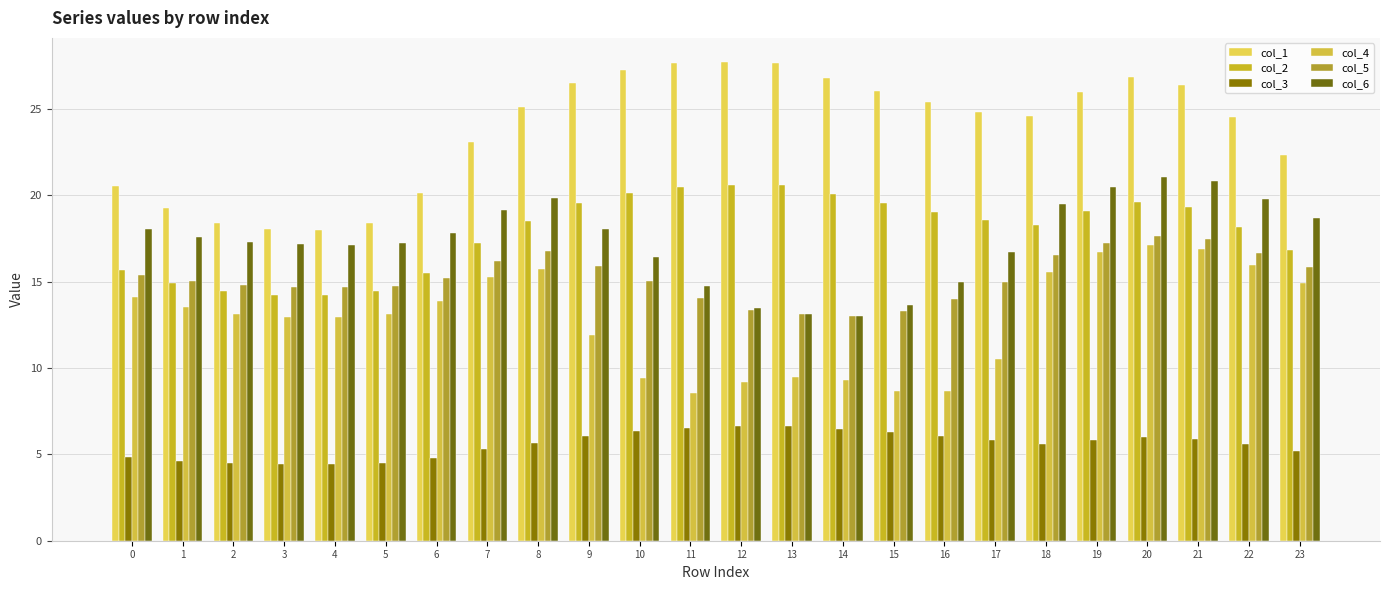

What are all the series names shown in the legend?

col_1, col_2, col_3, col_4, col_5, col_6